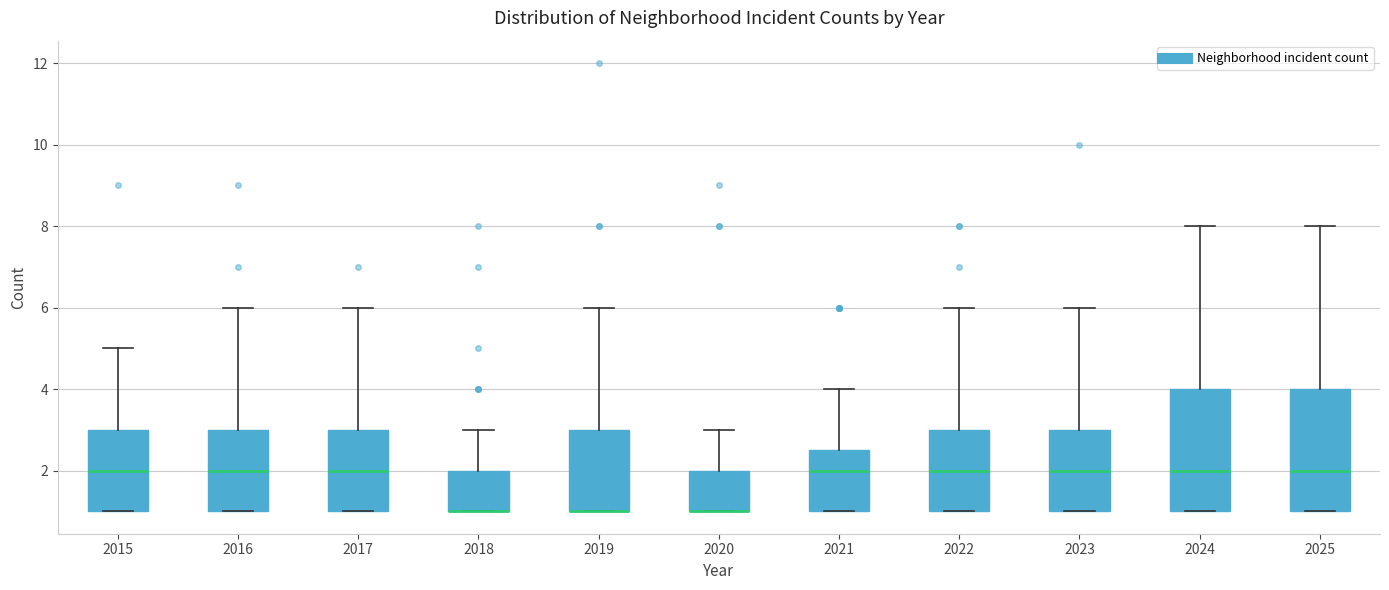

Reading left to right, transcribe this box plot: for each box, give where its median line is, the range the box spans, and where its two whiskers end, as read against the y-axis. The values are not printed on the chart, so give them approximately, as read against the axis.

2015: median 2.0, box 1.0 to 3.0, whiskers 1.0 to 5.0
2016: median 2.0, box 1.0 to 3.0, whiskers 1.0 to 6.0
2017: median 2.0, box 1.0 to 3.0, whiskers 1.0 to 6.0
2018: median 1.0 (drawn on the box's lower edge), box 1.0 to 2.0, whiskers 1.0 to 3.0
2019: median 1.0 (drawn on the box's lower edge), box 1.0 to 3.0, whiskers 1.0 to 6.0
2020: median 1.0 (drawn on the box's lower edge), box 1.0 to 2.0, whiskers 1.0 to 3.0
2021: median 2.0, box 1.0 to 2.6, whiskers 1.0 to 4.0
2022: median 2.0, box 1.0 to 3.0, whiskers 1.0 to 6.0
2023: median 2.0, box 1.0 to 3.0, whiskers 1.0 to 6.0
2024: median 2.0, box 1.0 to 4.0, whiskers 1.0 to 8.0
2025: median 2.0, box 1.0 to 4.0, whiskers 1.0 to 8.0